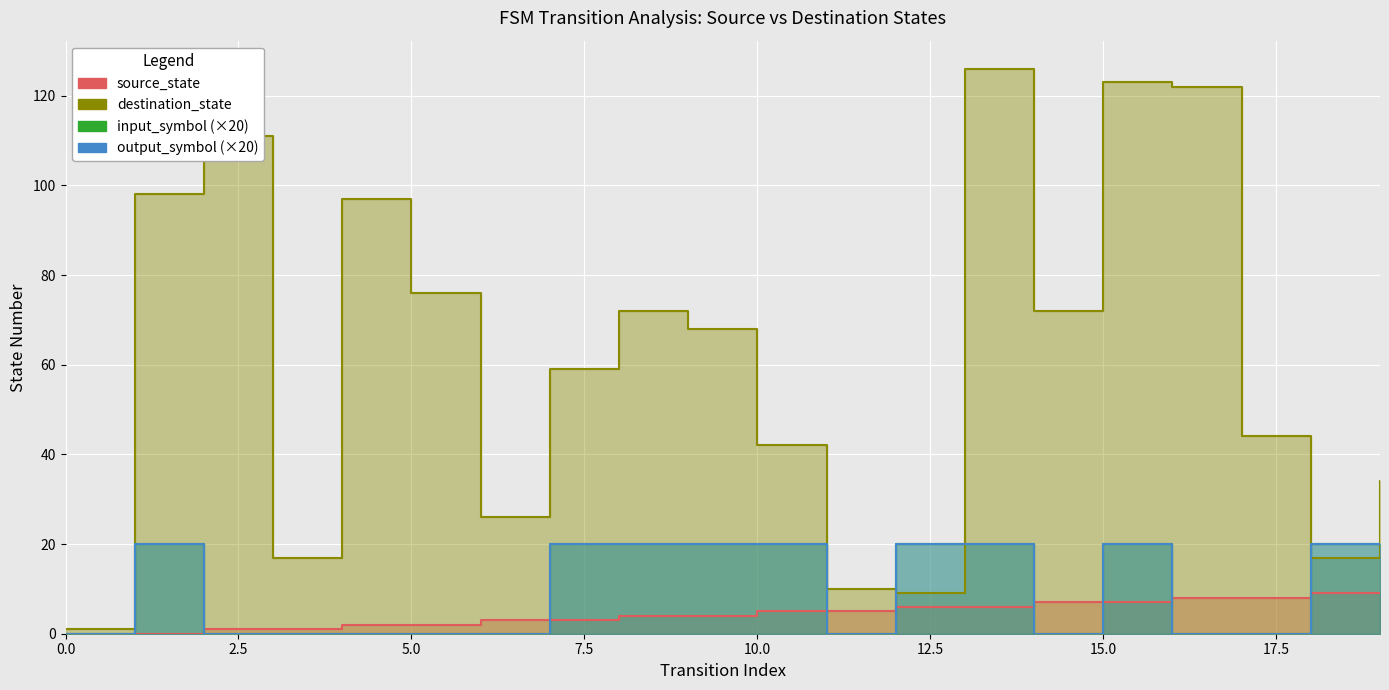

Reading right to left, extract all data points from this chart.

source_state: 9	9	8	8	7	7	6	6	5	5	4	4	3	3	2	2	1	1	0	0
destination_state: 34	17	44	122	123	72	126	9	10	42	68	72	59	26	76	97	17	111	98	1
input_num: 20	20	0	0	20	0	20	20	0	20	20	20	20	0	0	0	0	0	20	0
output_num: 20	20	0	0	20	0	20	20	0	20	20	20	20	0	0	0	0	0	20	0